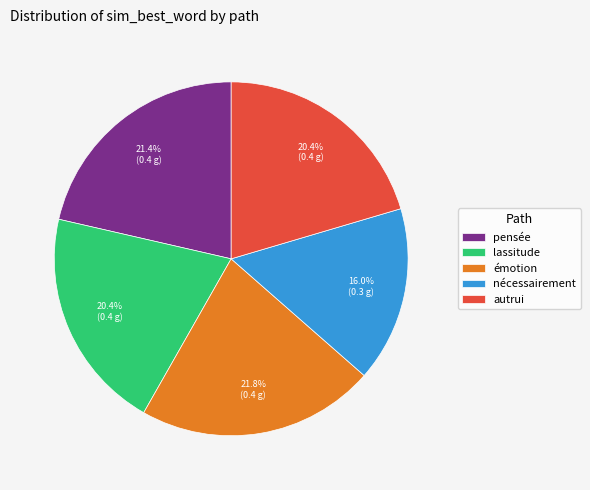

What percentage do émotion and autrui together represent?

42.2%